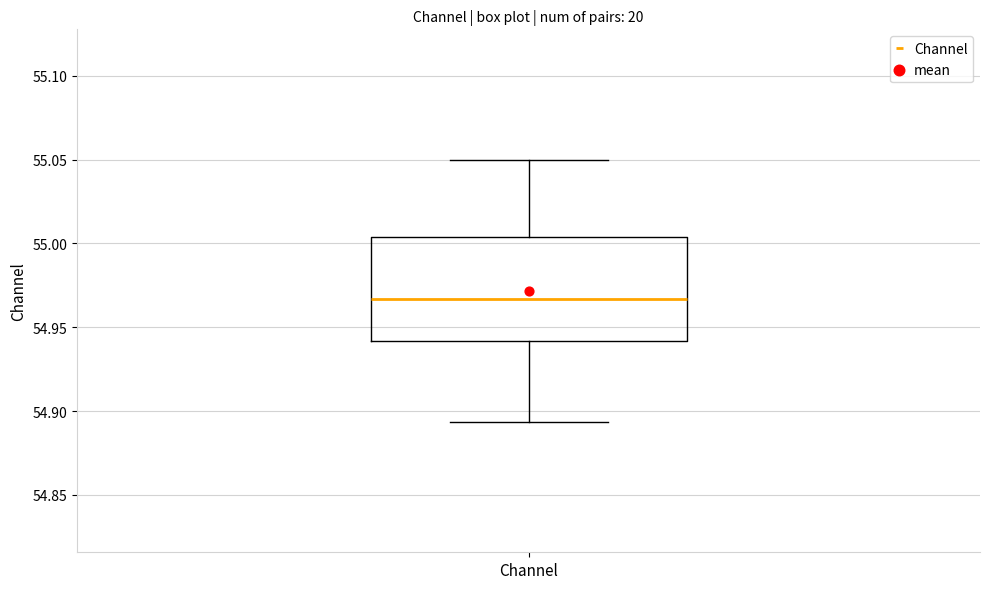

Transcribe this box plot: give where the median line is, the range the box spans, and where the two whiskers end, as read against the y-axis. The values are not printed on the chart, so give them approximately, as read against the axis.

median 54.965, box 54.940 to 55.005, whiskers 54.895 to 55.050